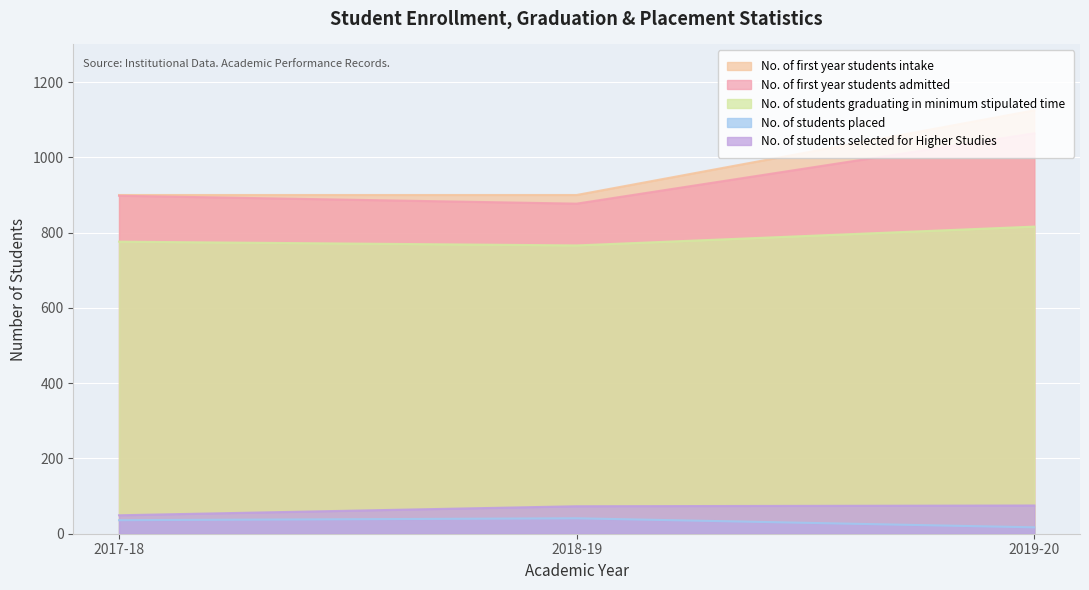

How many lines are shown in the chart?

5